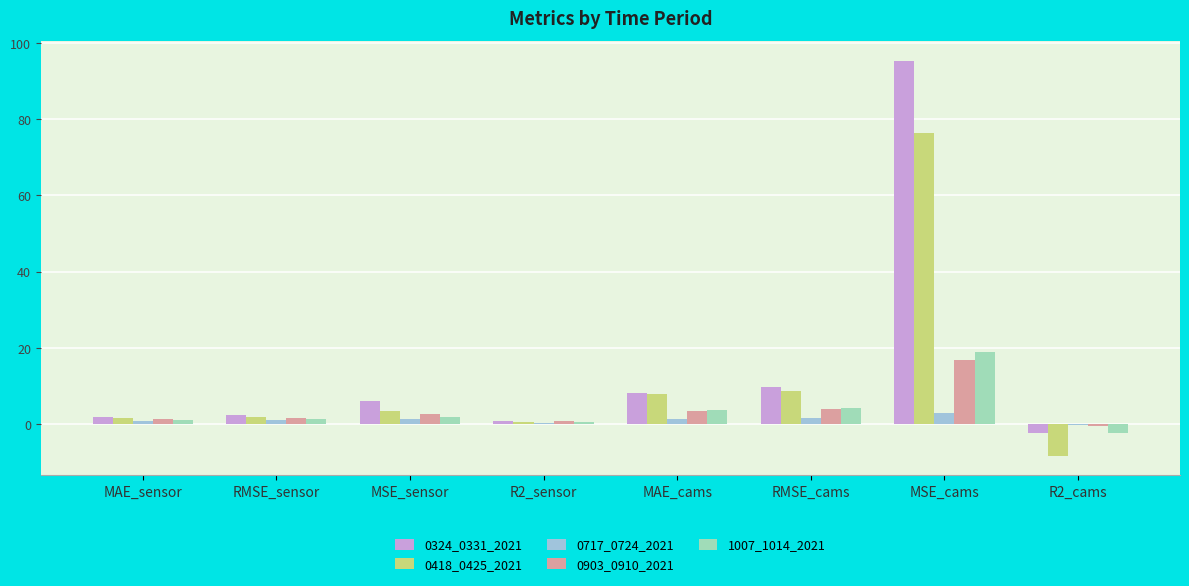

What is the spread (max minus min) of values at RMSE_cams?

8.0